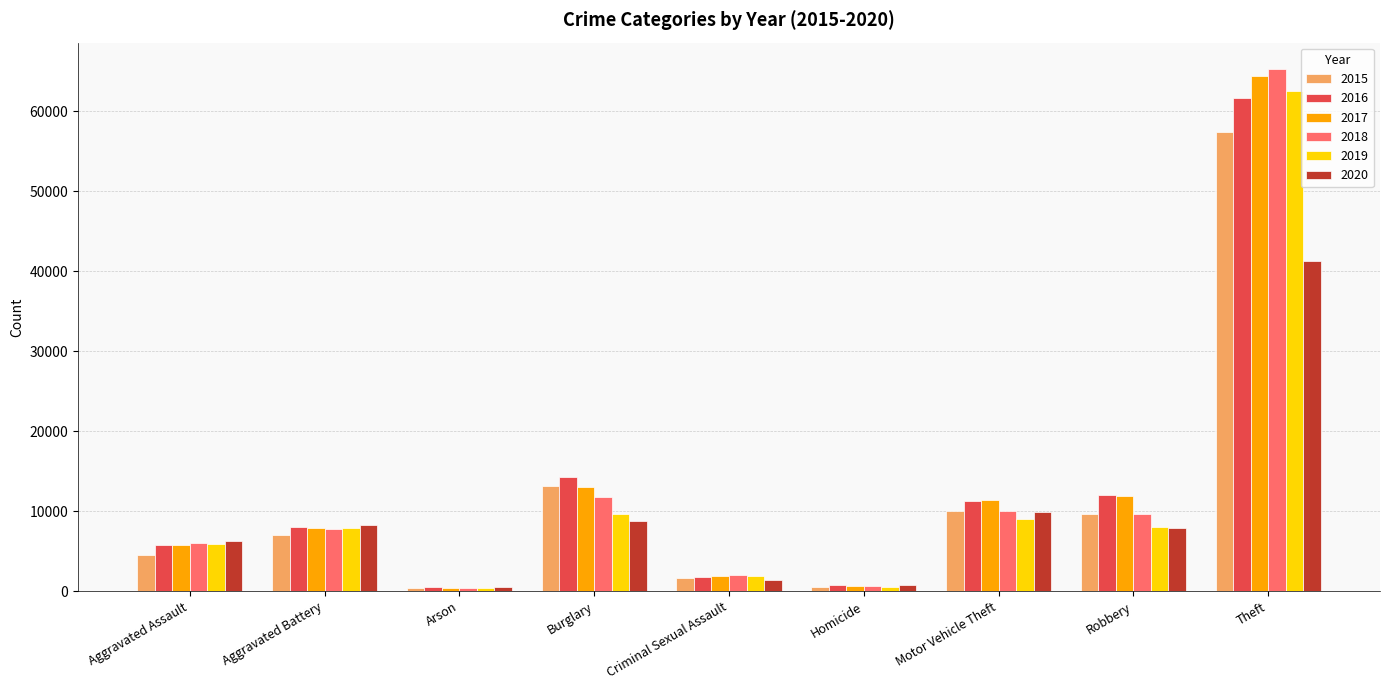

At how many categories does at least one series exceed 36658?

1